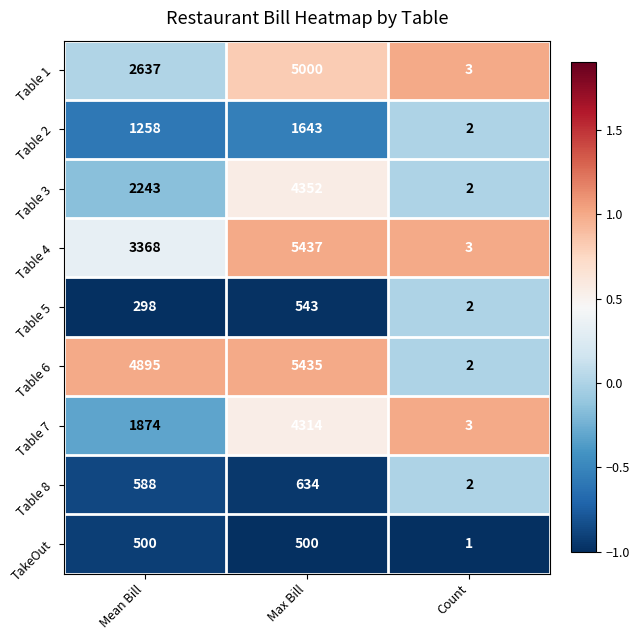

At which label does Table 5 reach its peak?

Max Bill